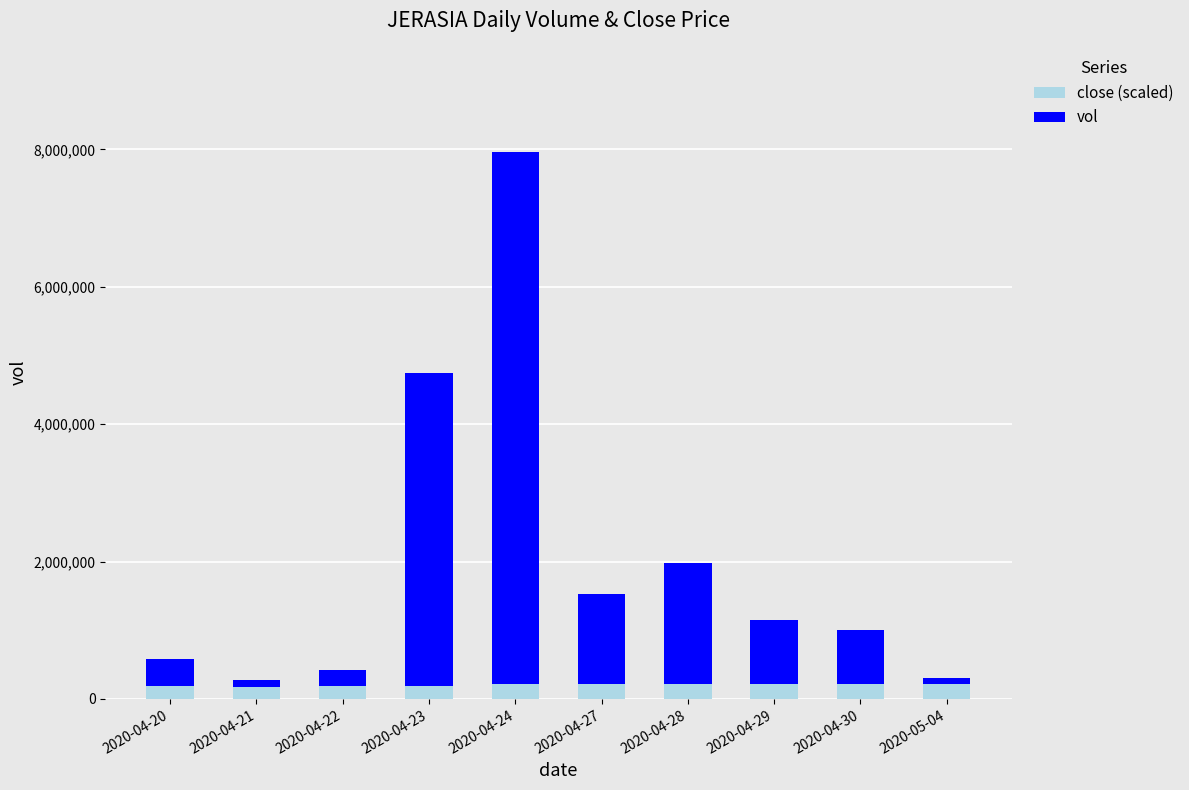

True or false: close (scaled) has a value of 220000 at 2020-04-29.

True